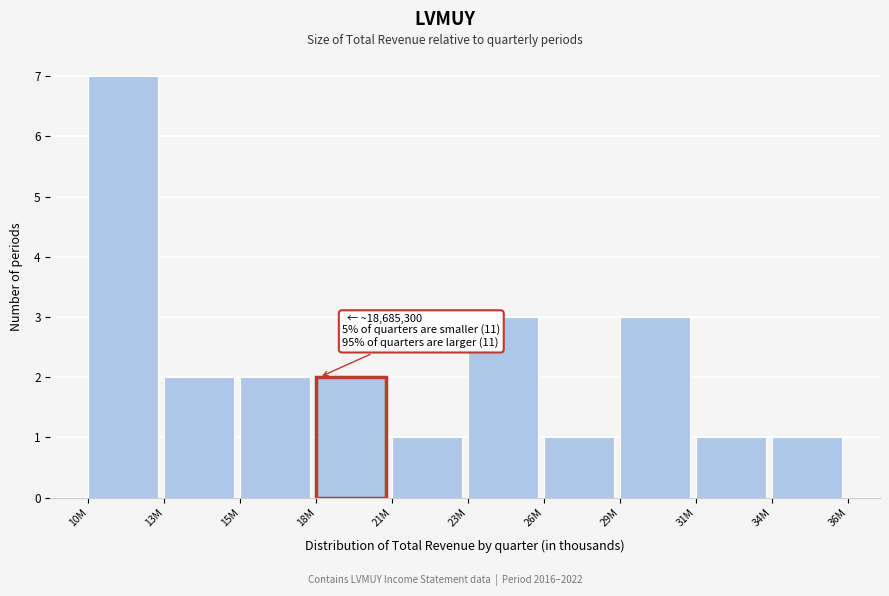

Reading right to left, list all the values displayed in this chart.

1	1	3	1	3	1	2	2	2	7